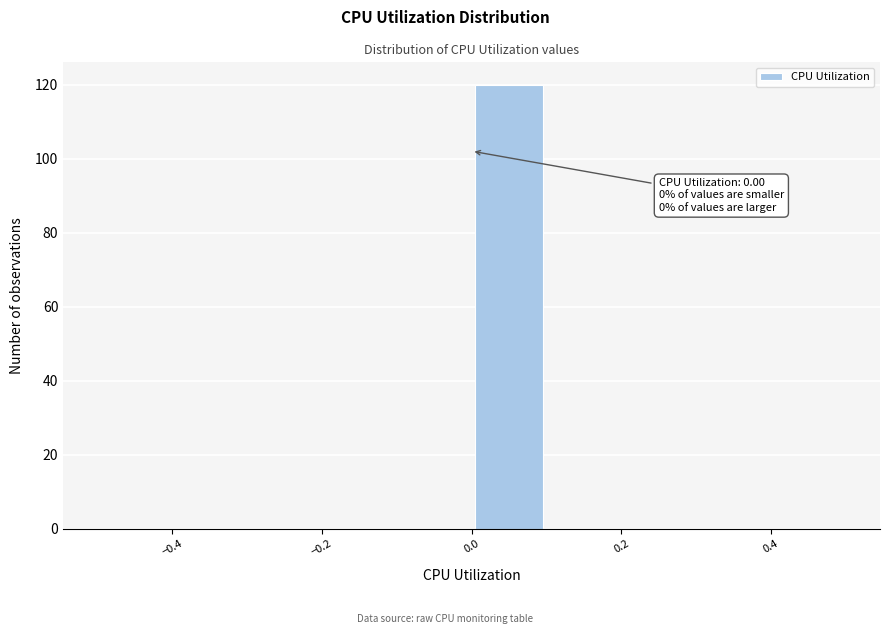

Which range on the x-axis has the tallest bar?

0.0 to 0.1